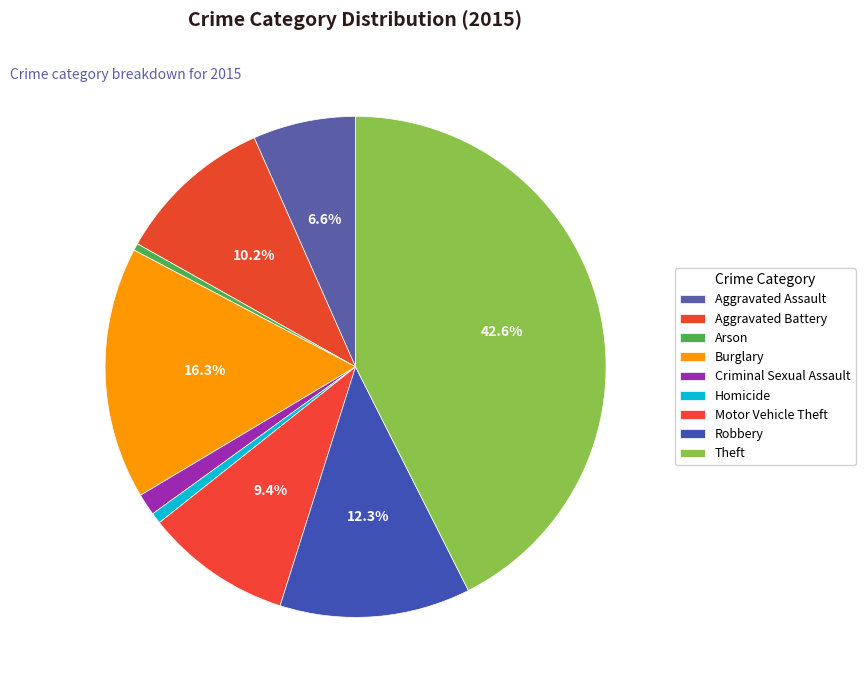

To the nearest percent, what is the combined percentage of Robbery and Aggravated Assault?

19%